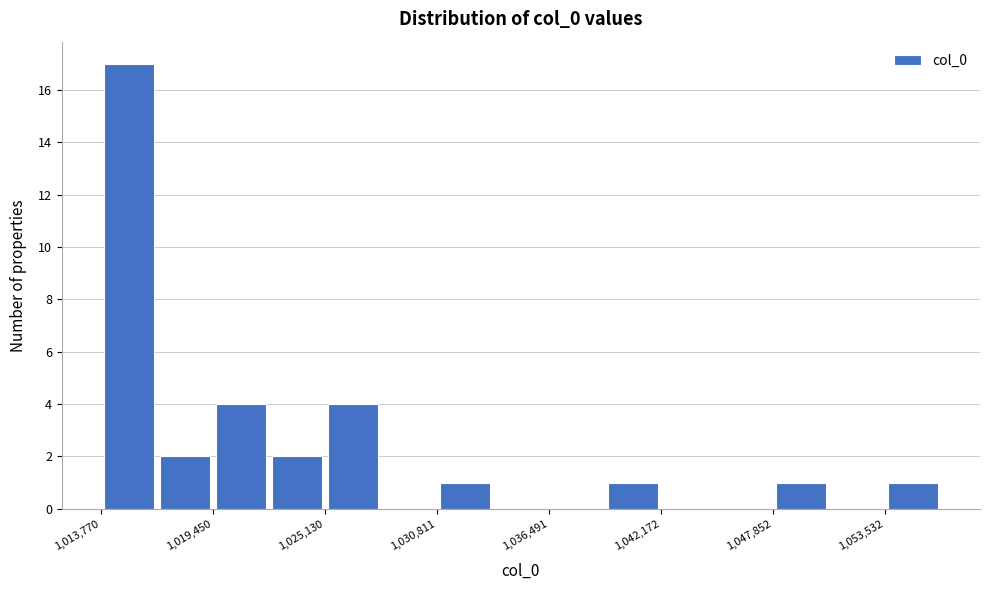

Read against the x-axis, roughly where is the centre of the tallest bar?

1015000